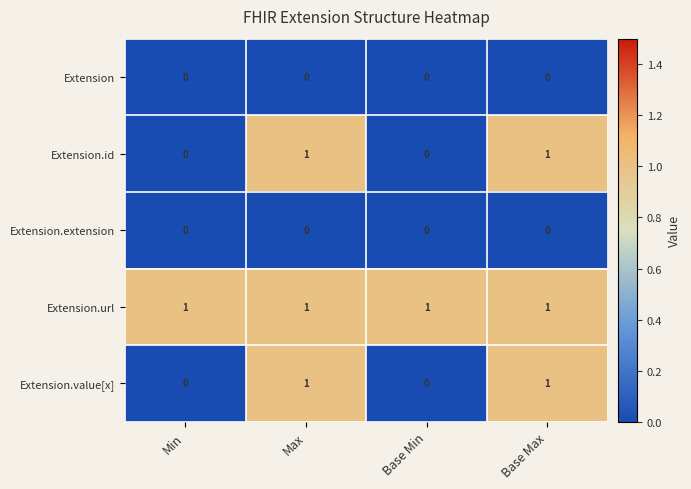

What is the total value across all series at Base Max?

3